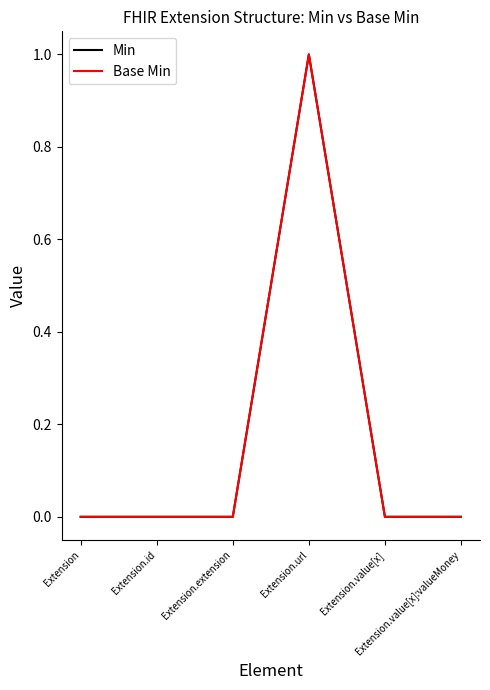

Does the chart have visible grid lines?

No